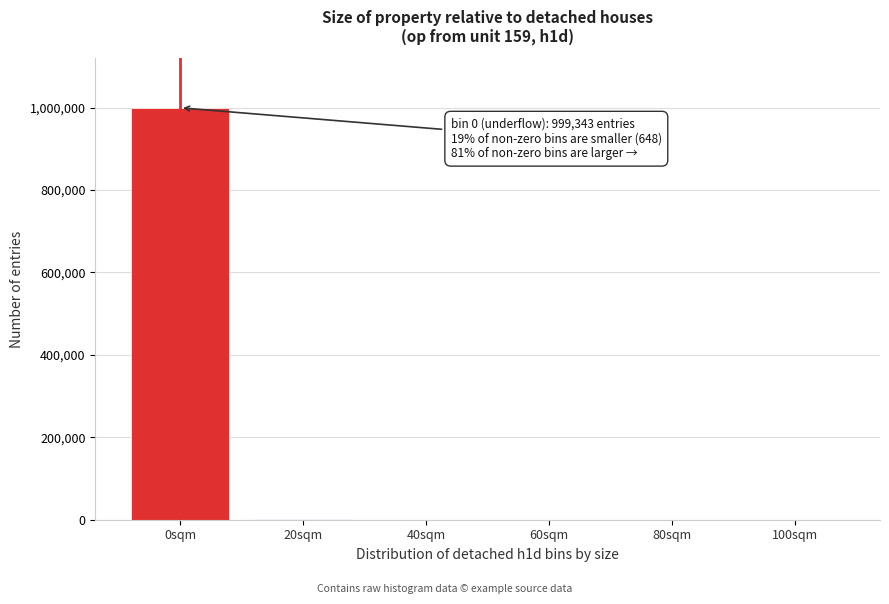

What is the sum of all values?

1000000